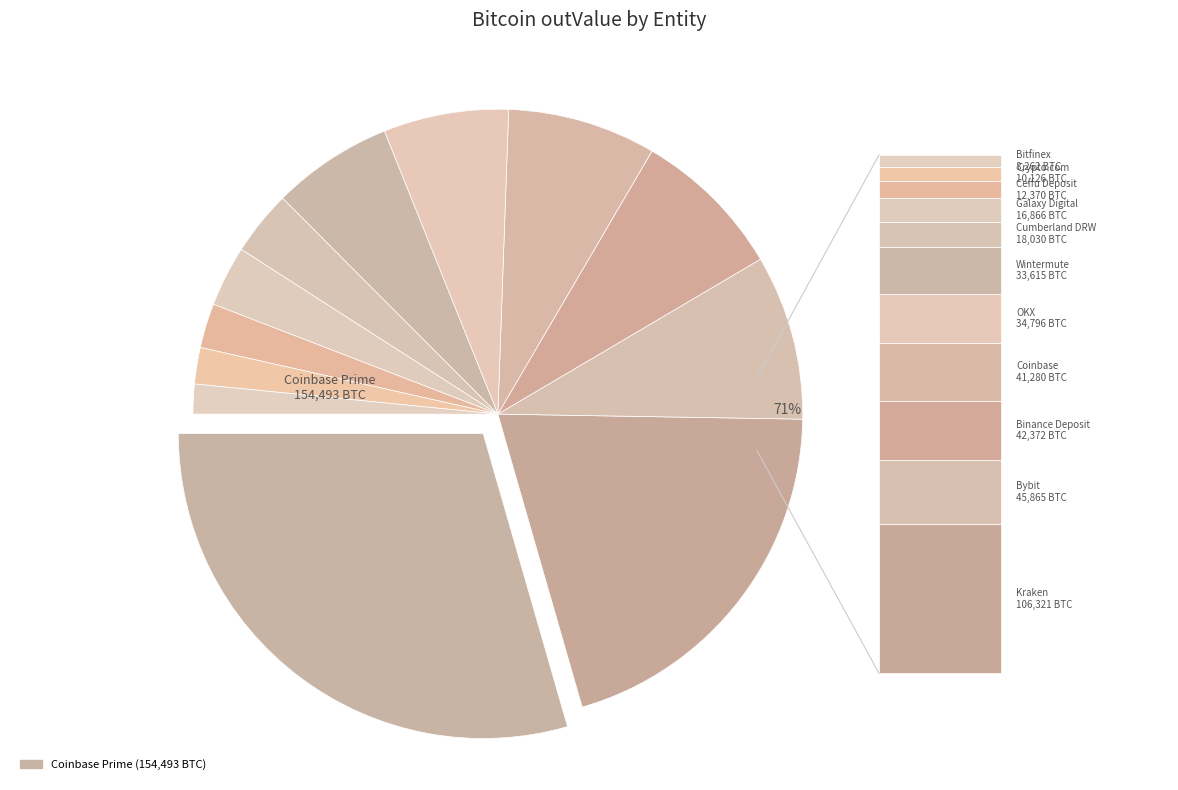

The Binance Deposit slice represents 21% of the pie. True or false?

False